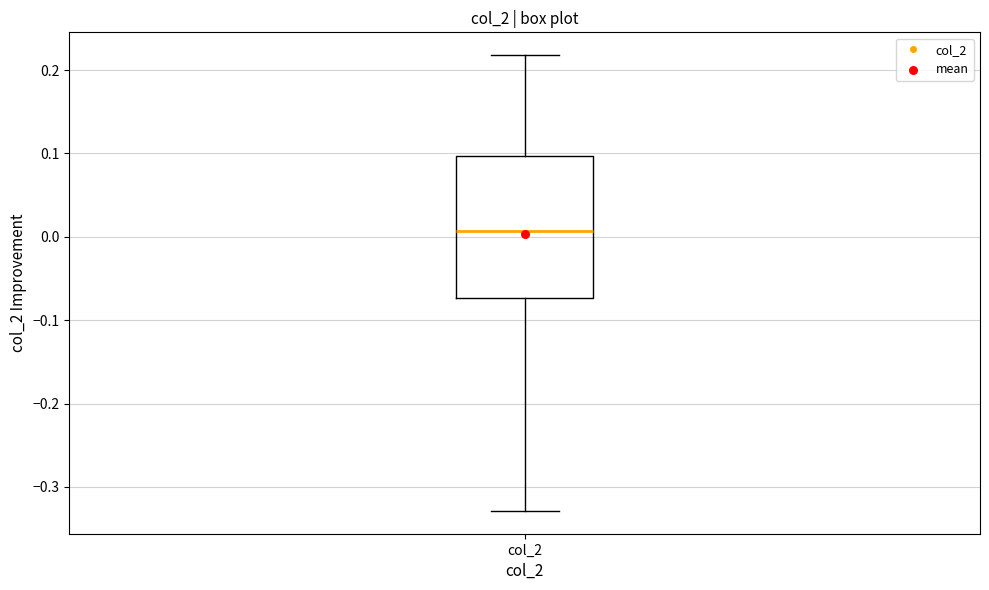

Where does the lower whisker of the box for col_2 end on the y-axis? The values are not printed on the chart, so give them approximately, as read against the axis.

-0.33